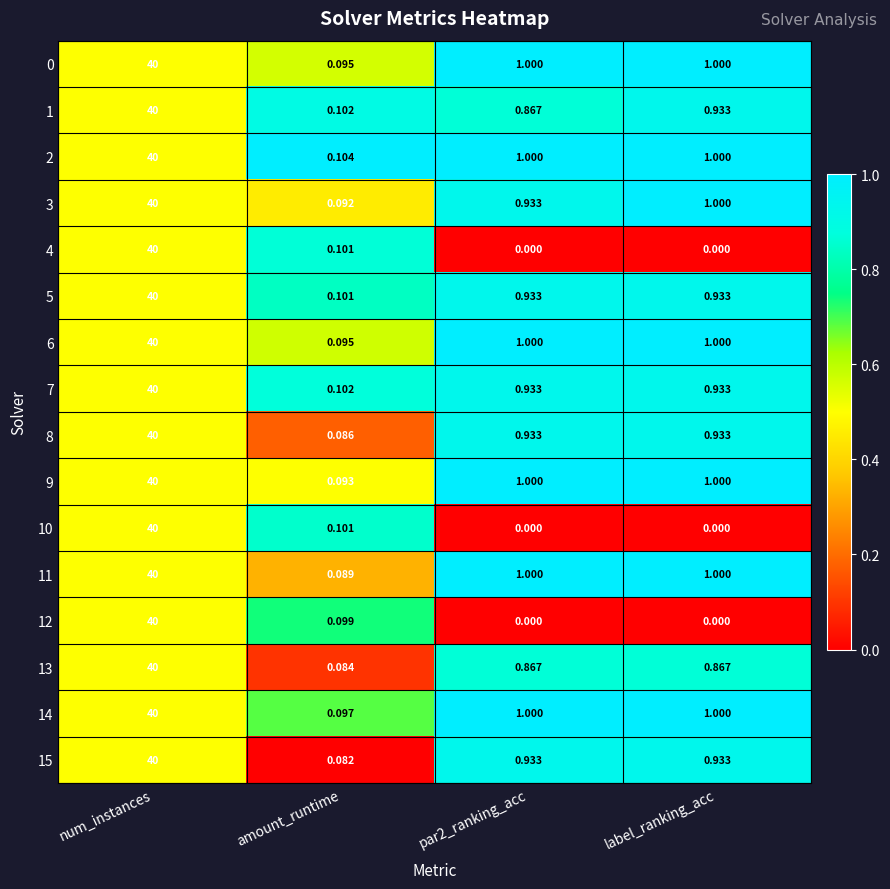

At which label does 9 first exceed 1?

num_instances